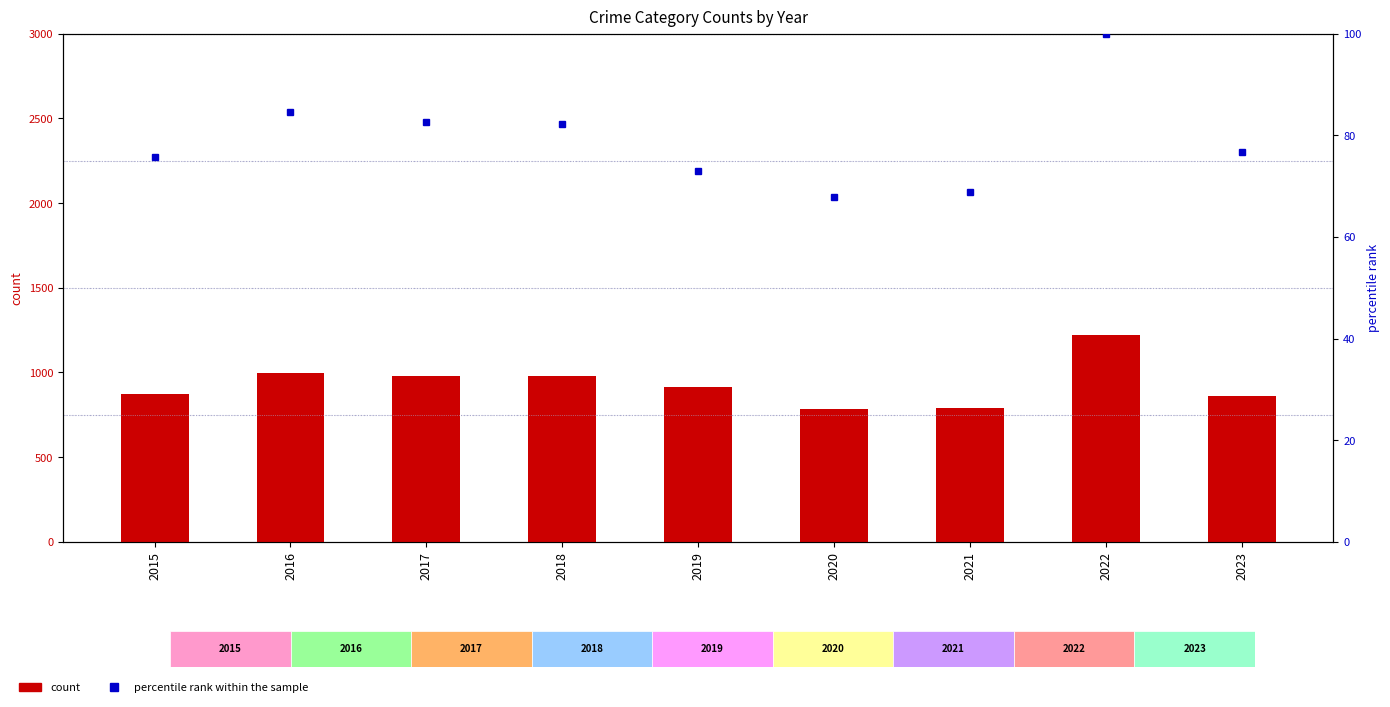

Rank the categories by percentile rank within sample value from highest to lowest.

2022, 2016, 2017, 2018, 2023, 2015, 2019, 2021, 2020